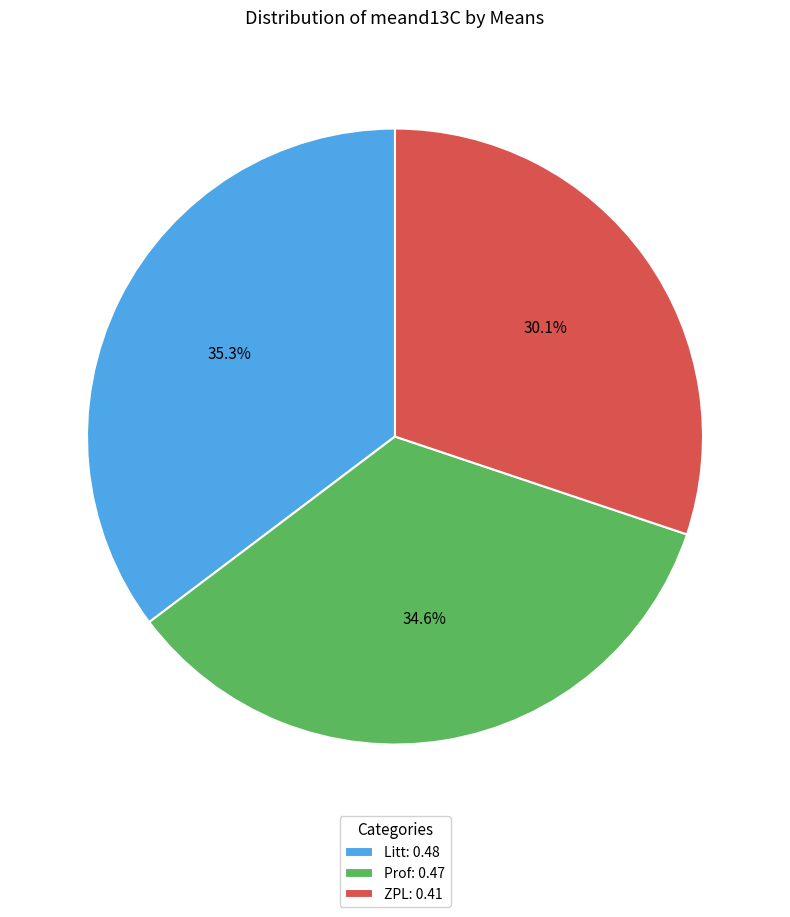

Rank the categories by value from highest to lowest.

Litt, Prof, ZPL